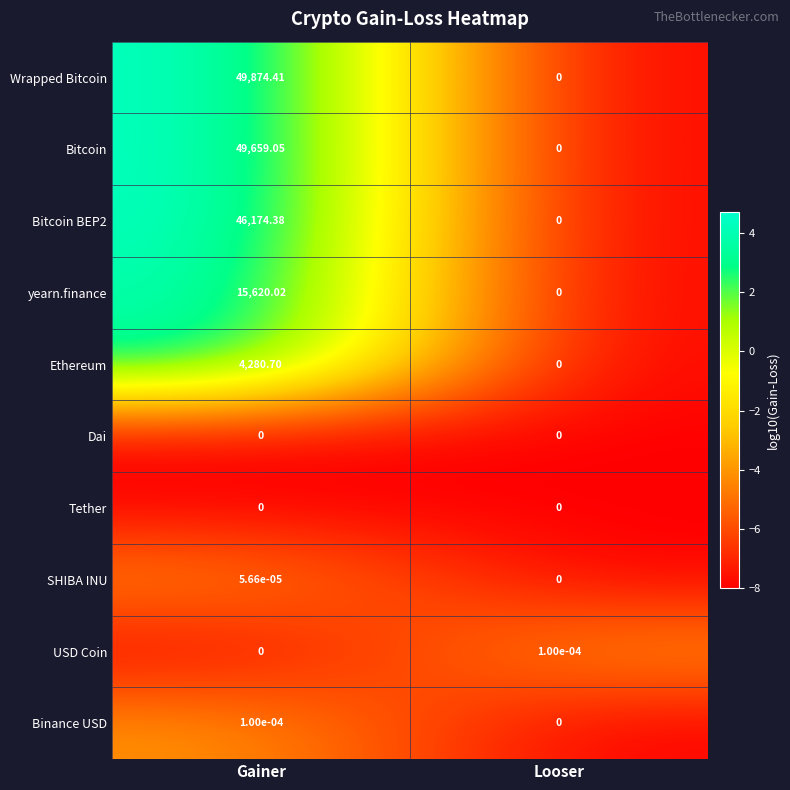

At which label is Bitcoin BEP2 closest to 23087?

Looser